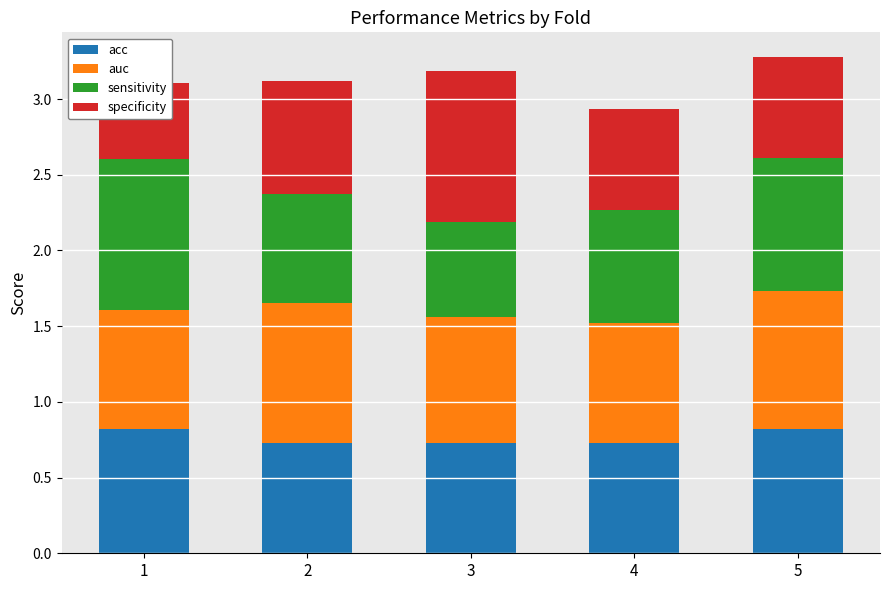

At how many categories does at least one series exceed 0?

5